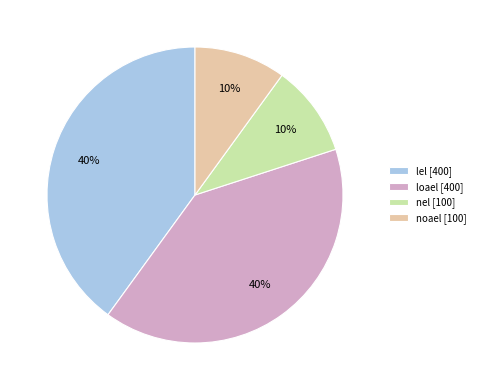

To the nearest percent, what percentage of the pie is loael?

40%